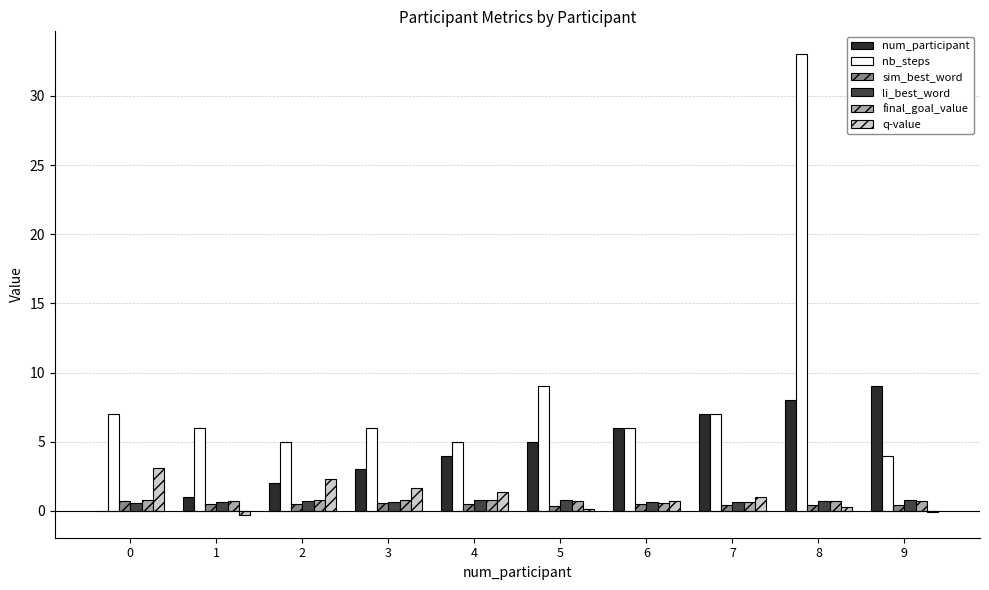

What are all the series names shown in the legend?

num_participant, nb_steps, sim_best_word, li_best_word, final_goal_value, q-value